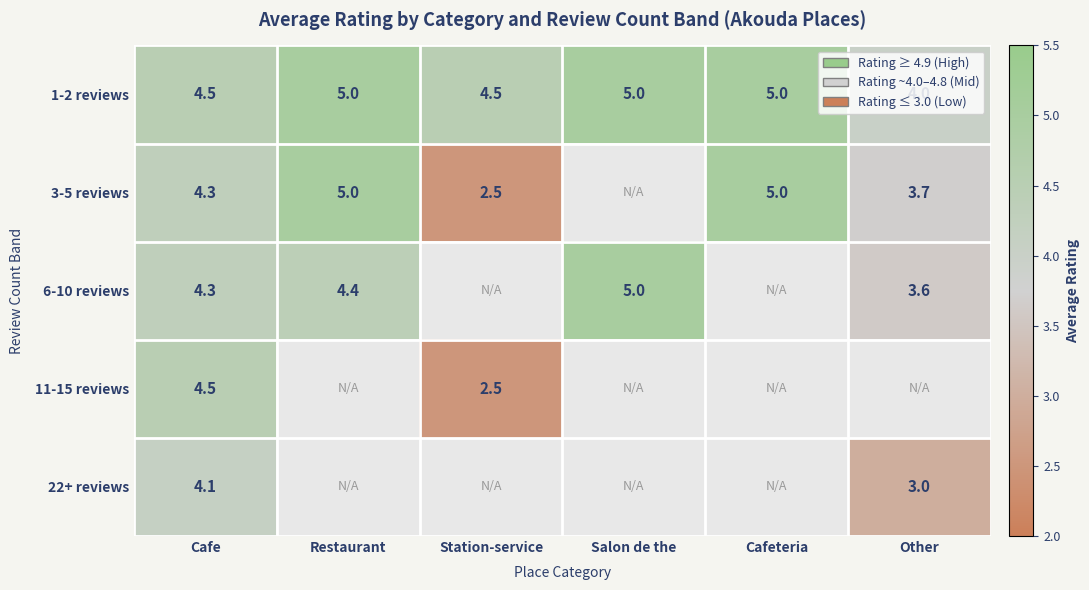

What is the sum of the 3-5 reviews values at Other and Cafe?

8.0